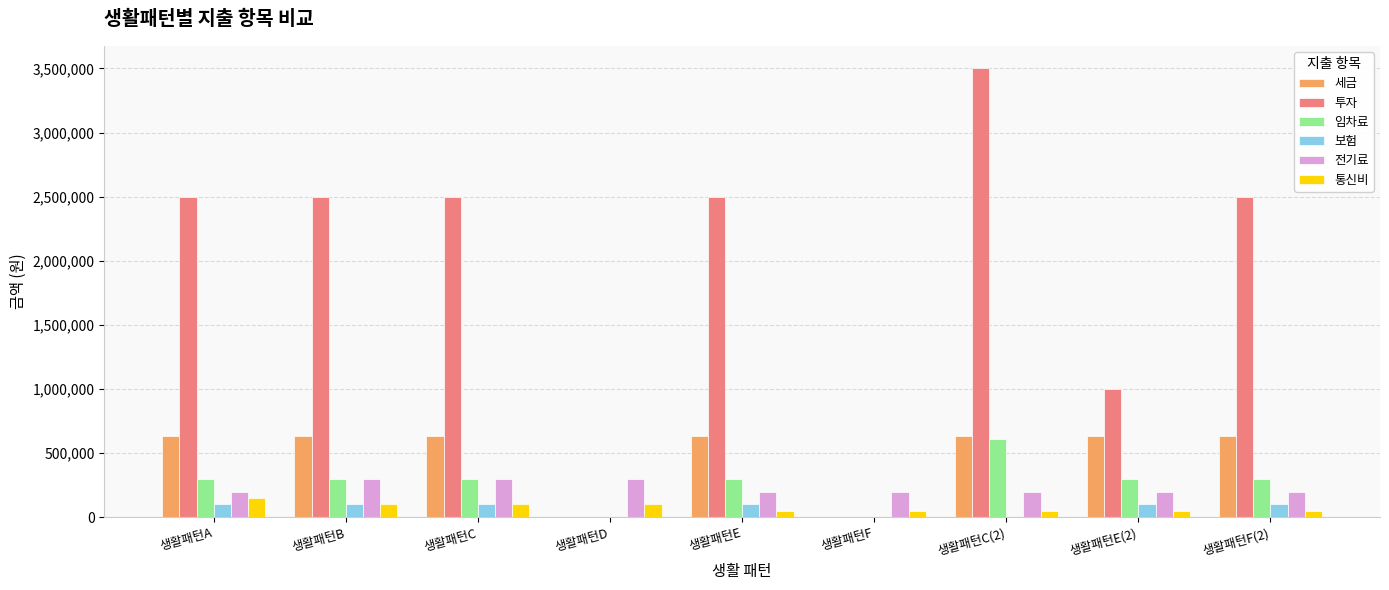

What is the sum of all 전기료 values?

2100000